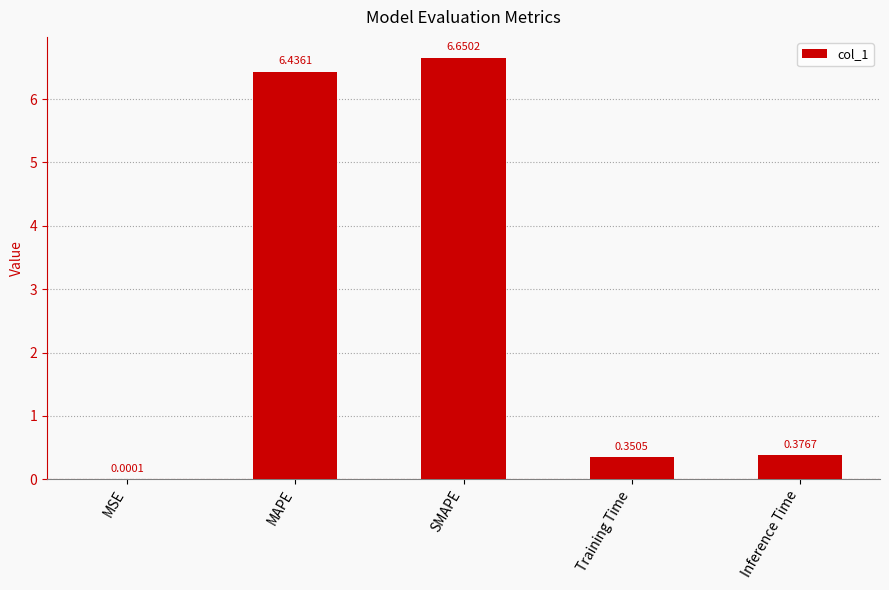

Which category has the highest value across all series?

SMAPE